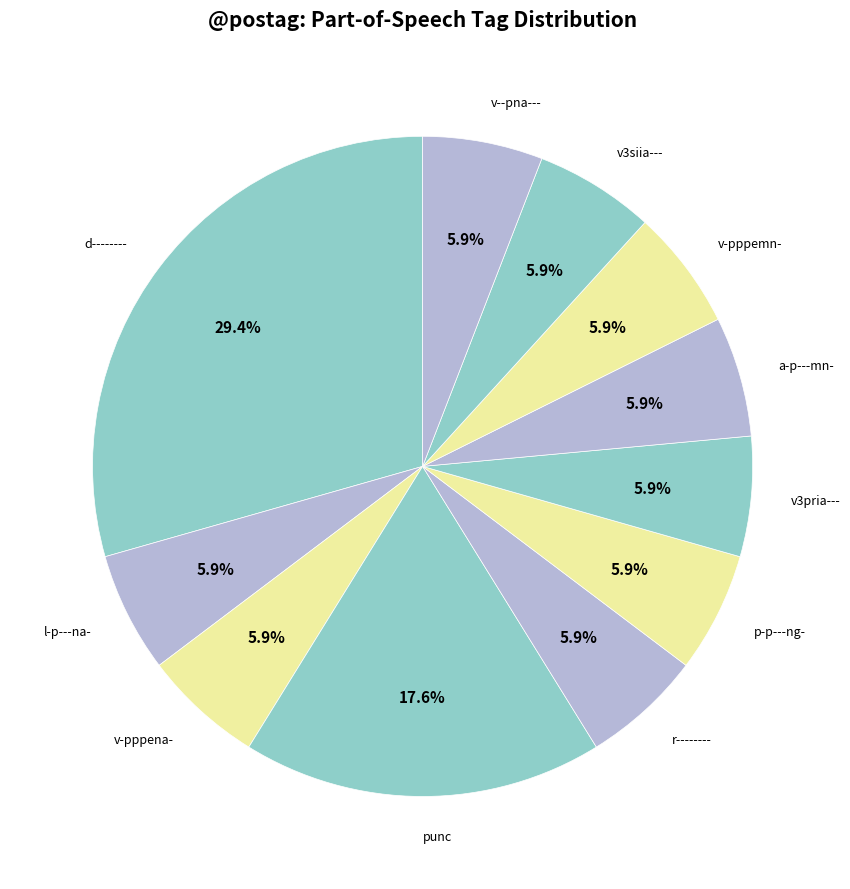

True or false: a-p---mn- accounts for 1% of the total.

False